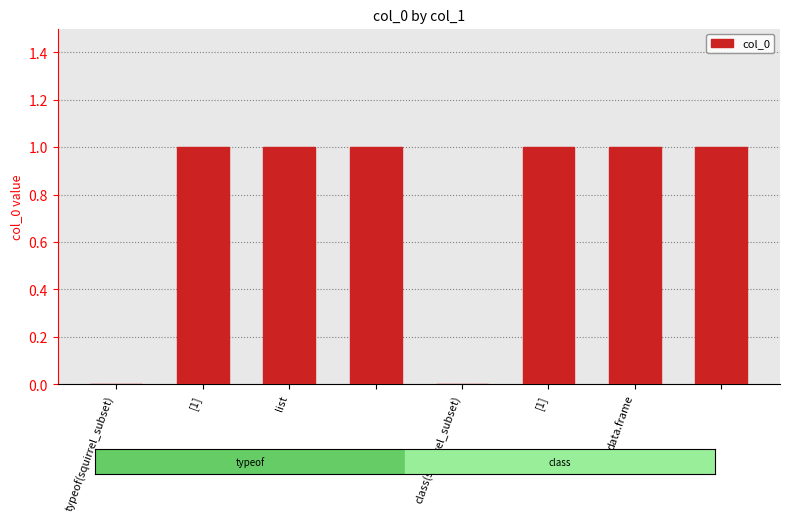

How many categories are shown in the chart?

8